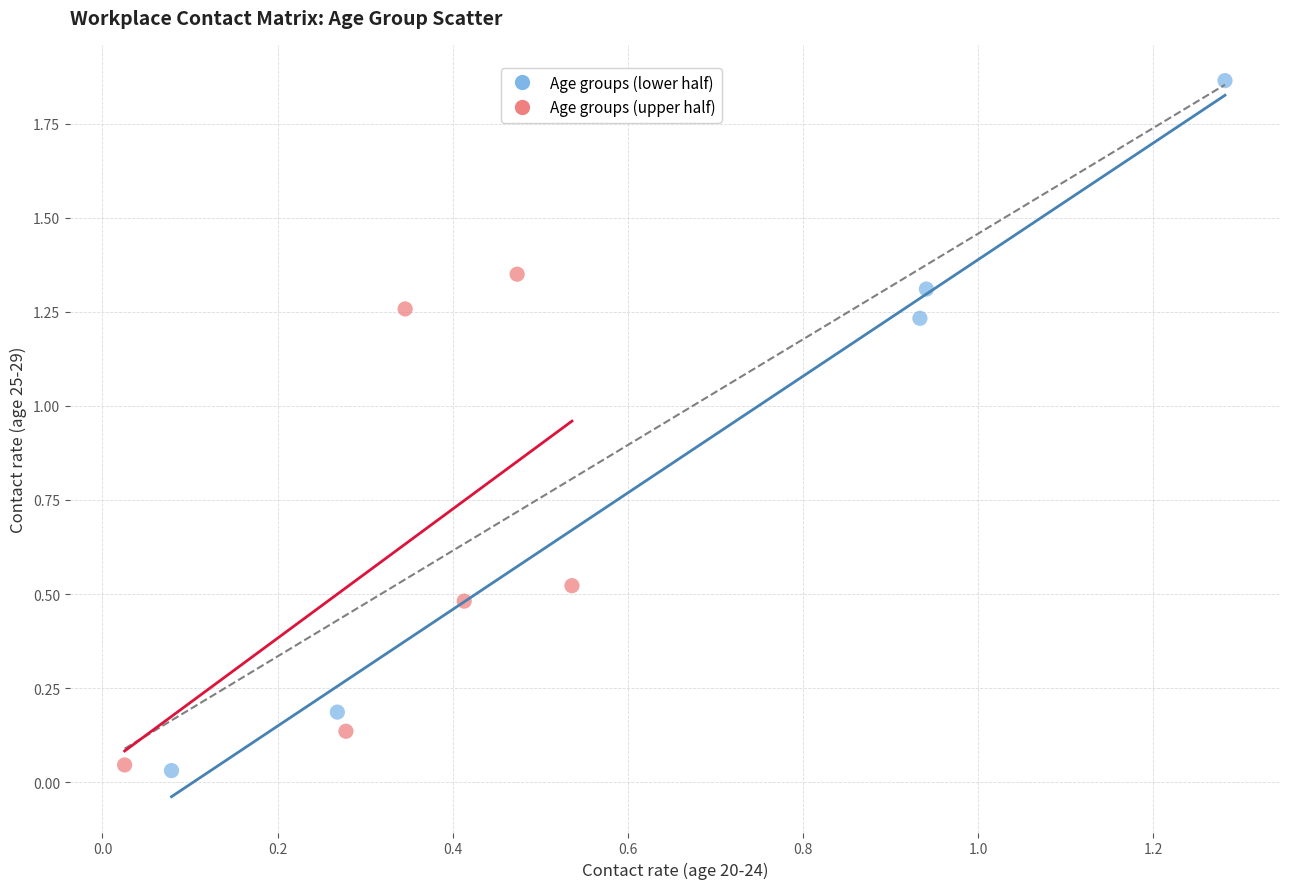

Which series contains the highest Y value?

Age groups (lower half)